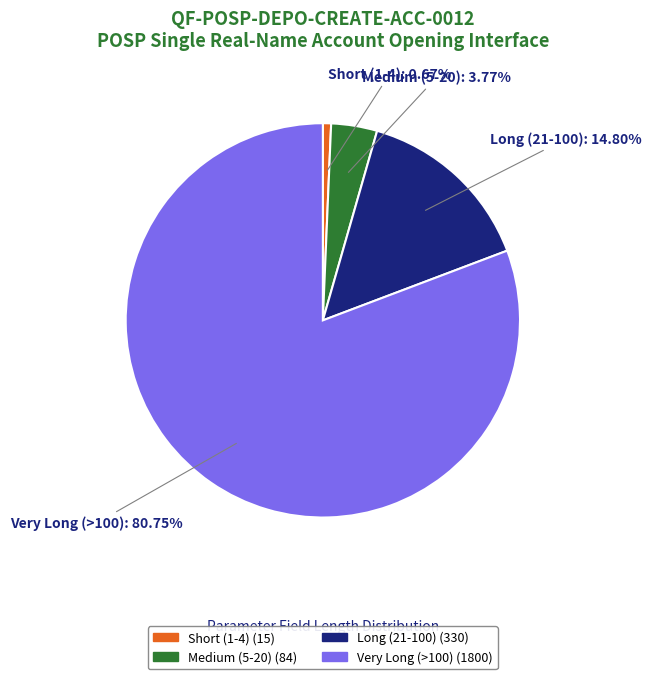

Does any single category account for the majority?

Yes